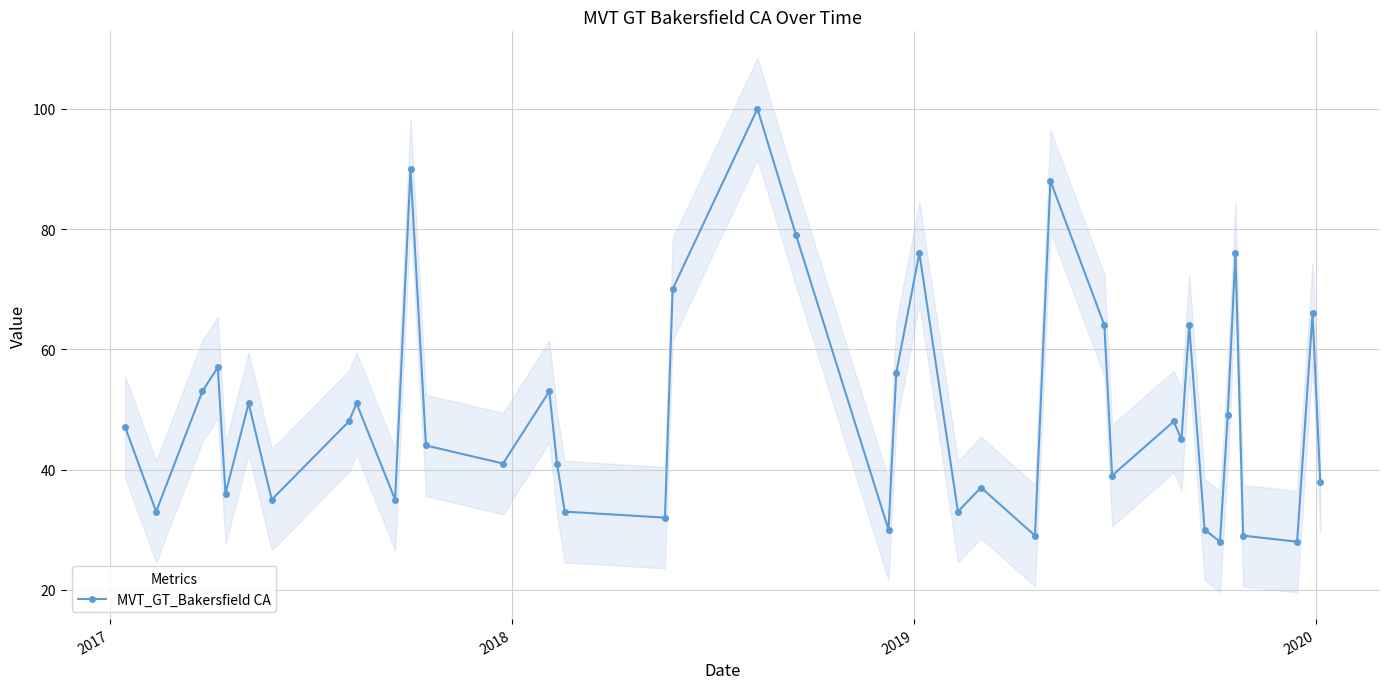

What is the value of the MVT_GT_Bakersfield CA point at the 17th from the left?

32